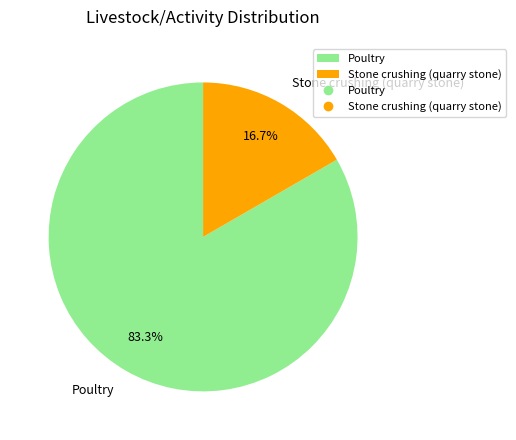

Which category has the biggest portion of the pie?

Poultry